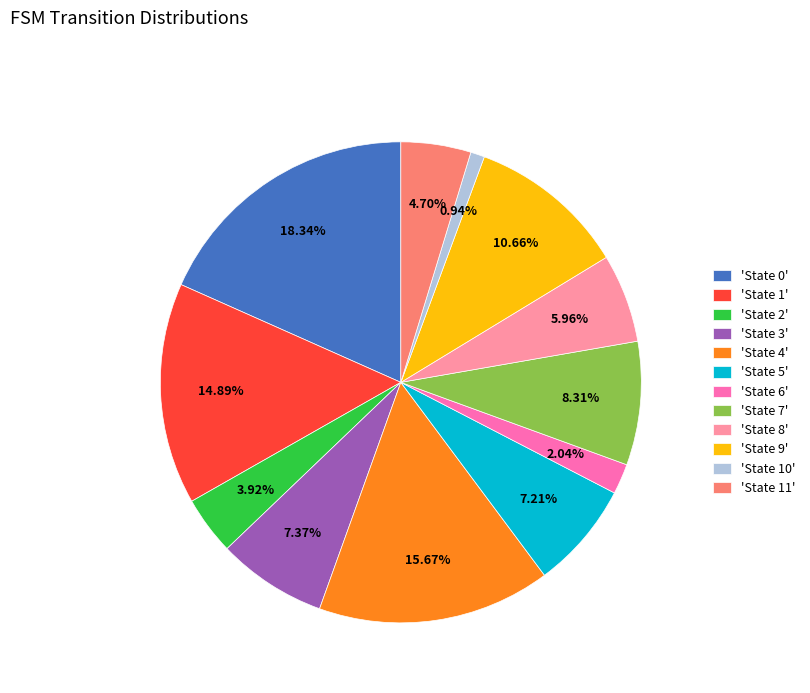

Is there a majority slice in this chart?

No